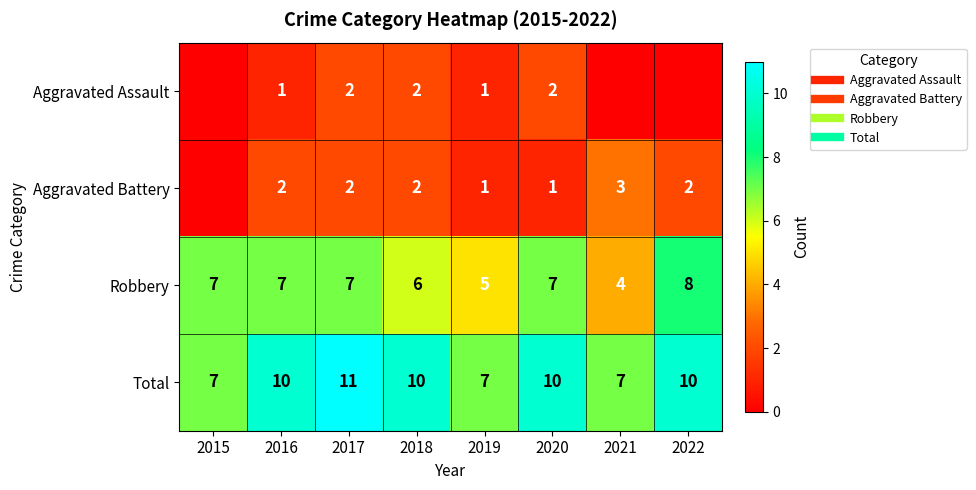

Which category has the highest value in the Aggravated Assault series?

2017